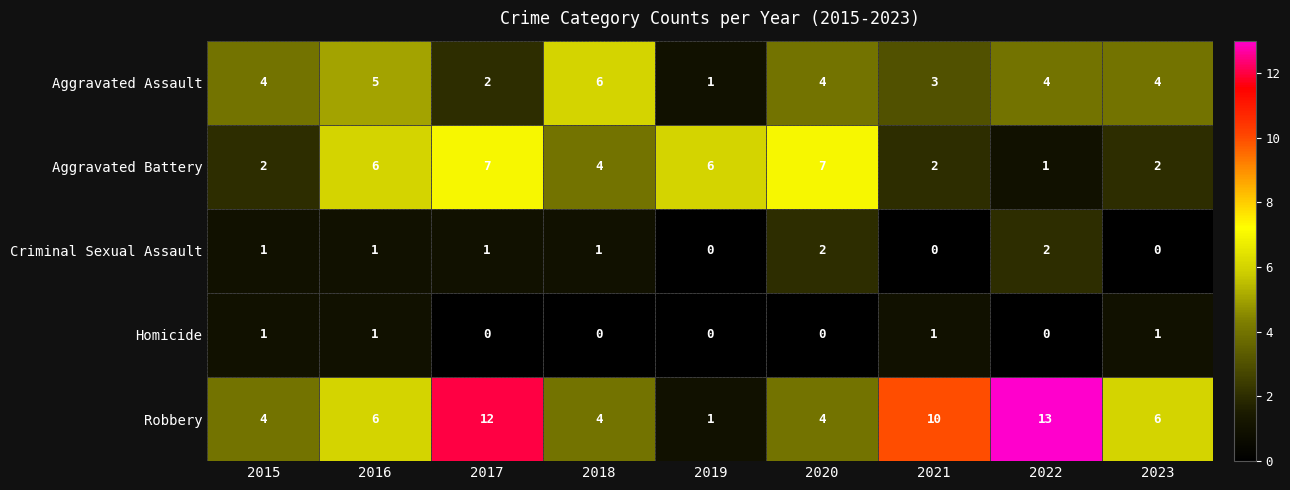

Rank the series by their maximum value, from highest to lowest.

Robbery, Aggravated Battery, Aggravated Assault, Criminal Sexual Assault, Homicide